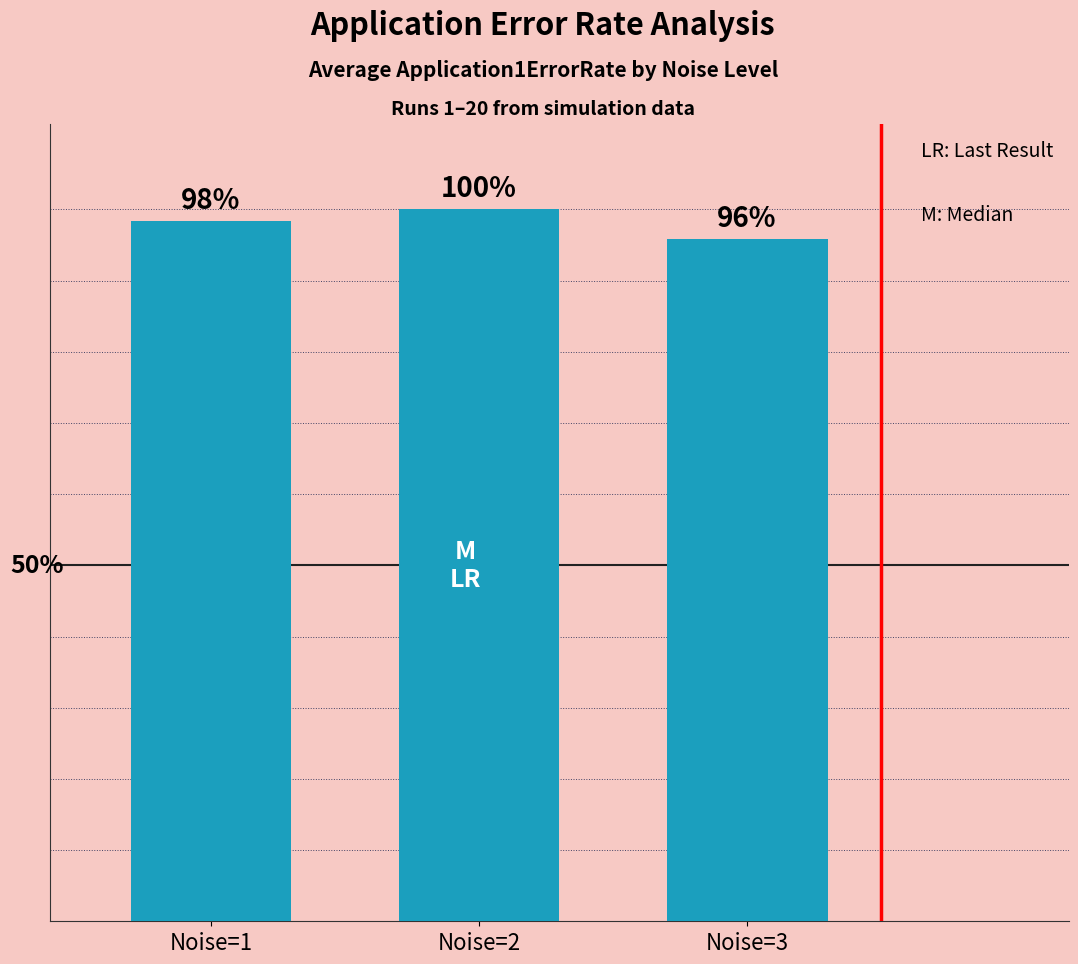

Does the chart contain any negative values?

No